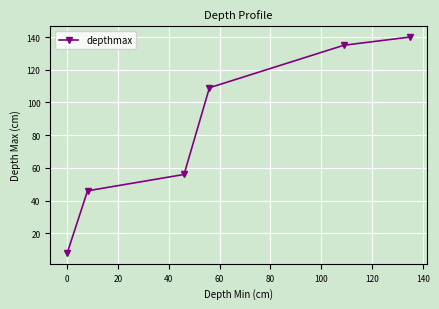

What is the greatest value displayed?

140